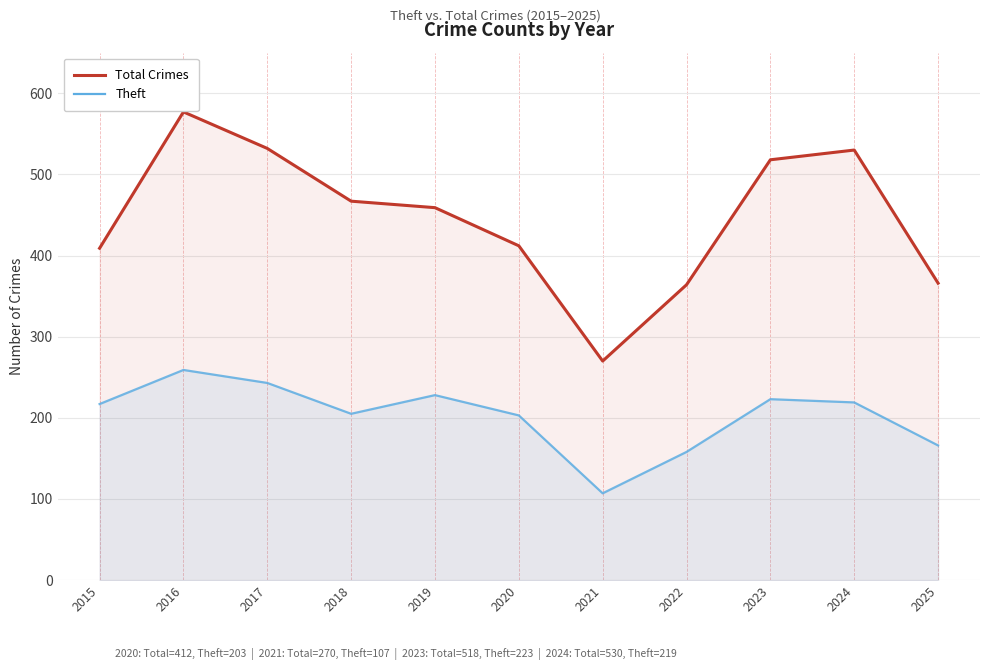

At which category does Theft reach its first local valley?

2018